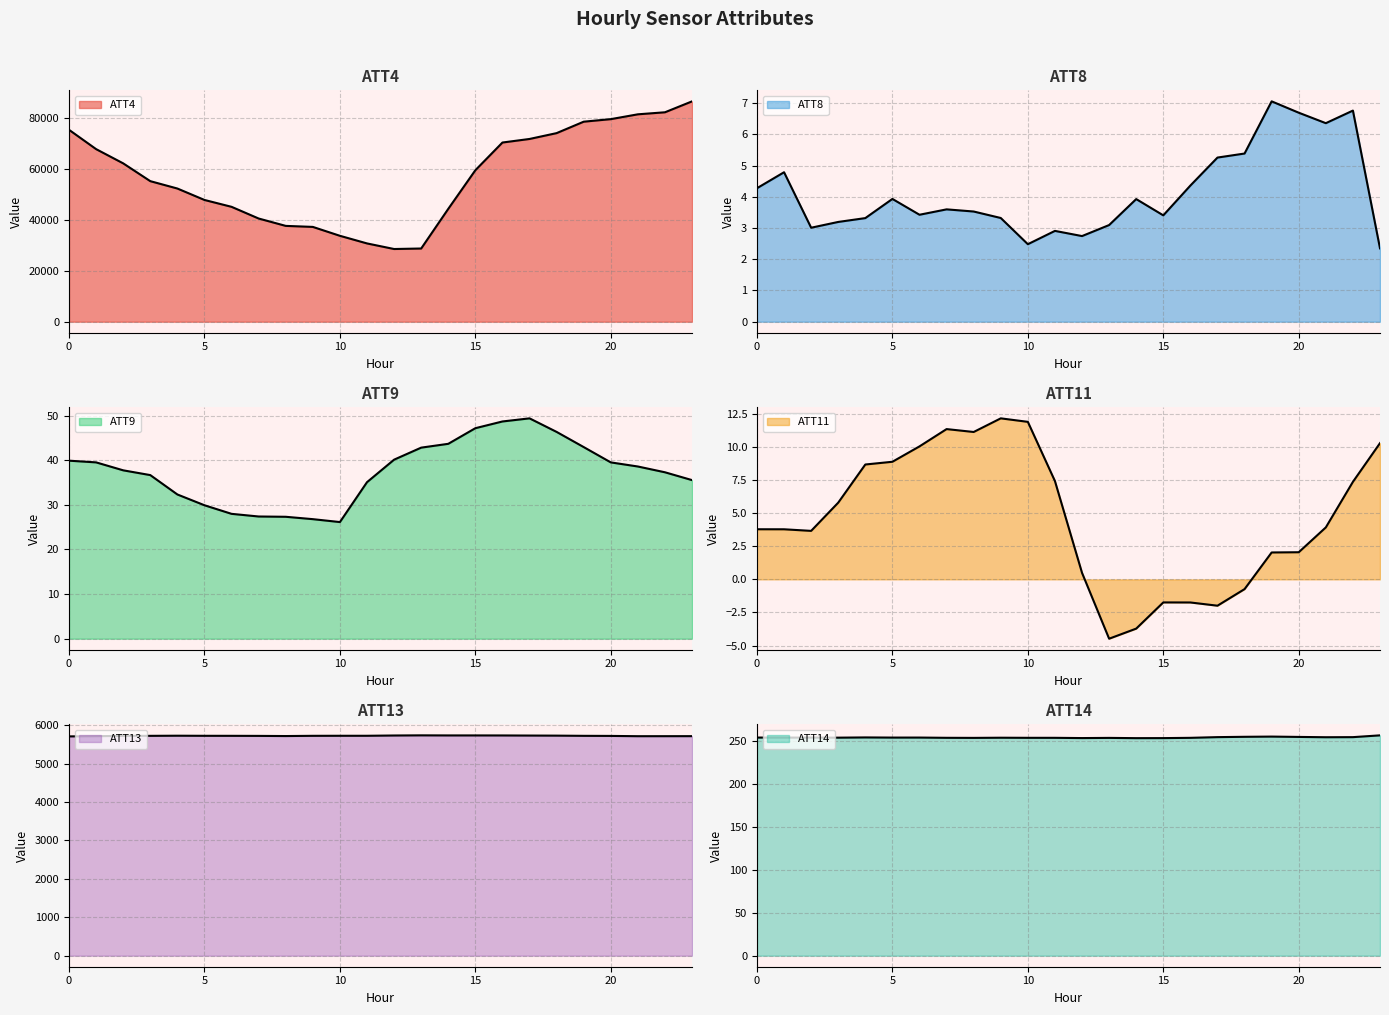

Between 21 and 18, which is larger?

21